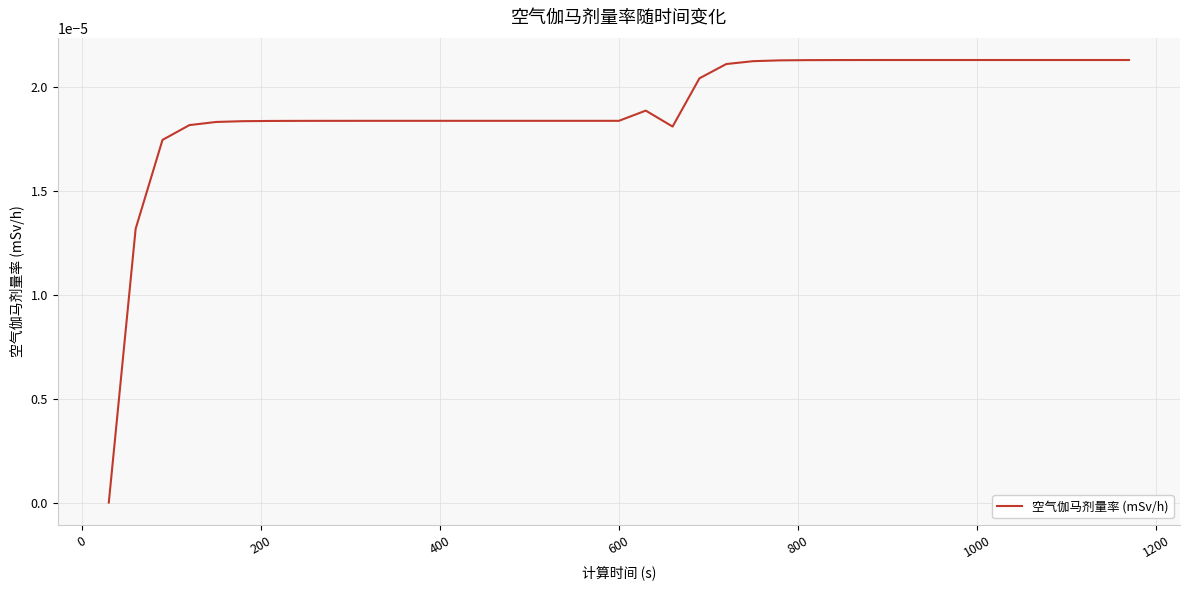

Count the number of data series in this chart.

1